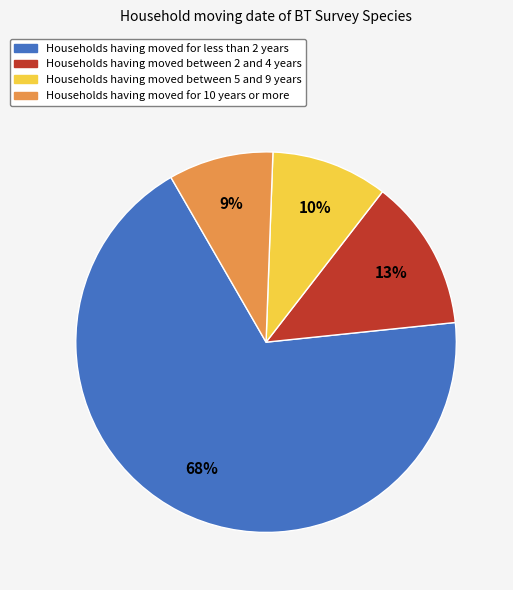

Count the number of slices in the pie.

4